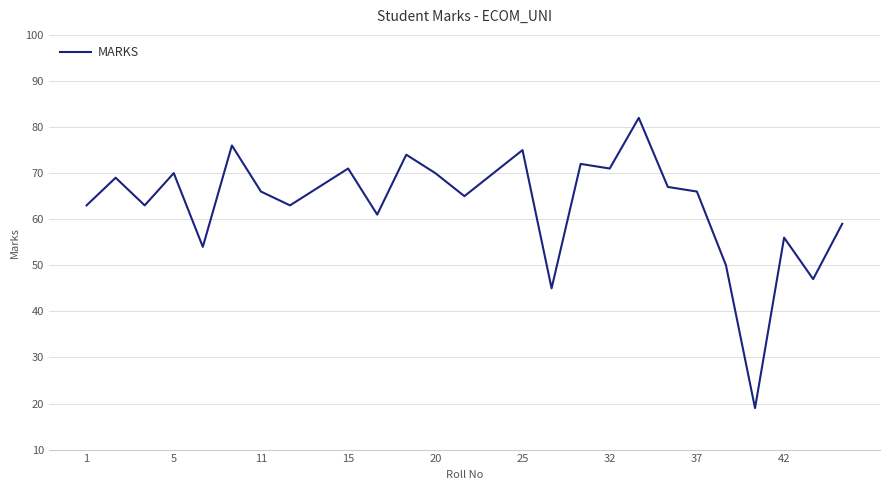

What is the difference between the maximum and second lowest values?

37